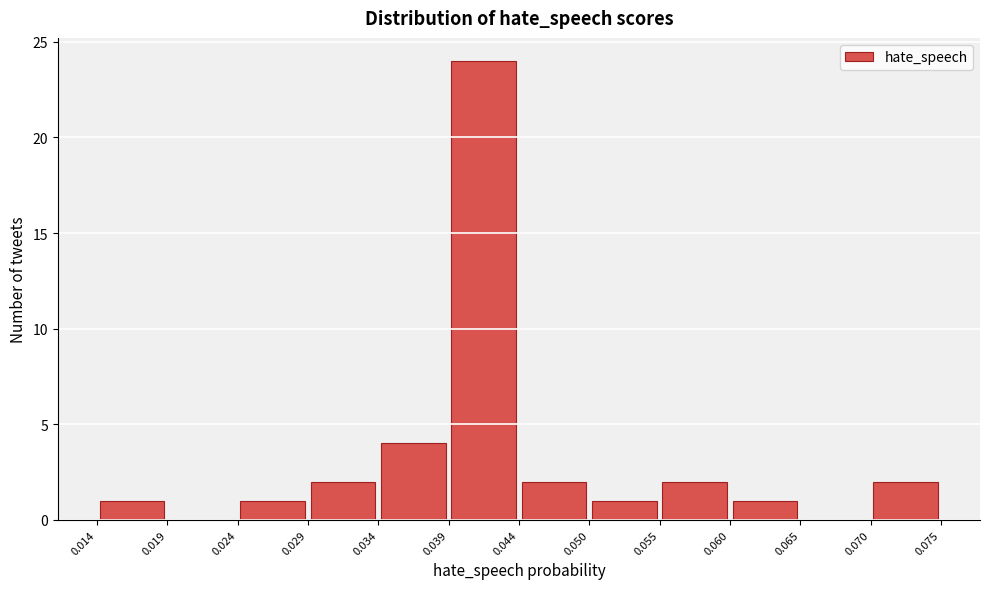

Which range on the x-axis has the tallest bar?

0.039 to 0.044